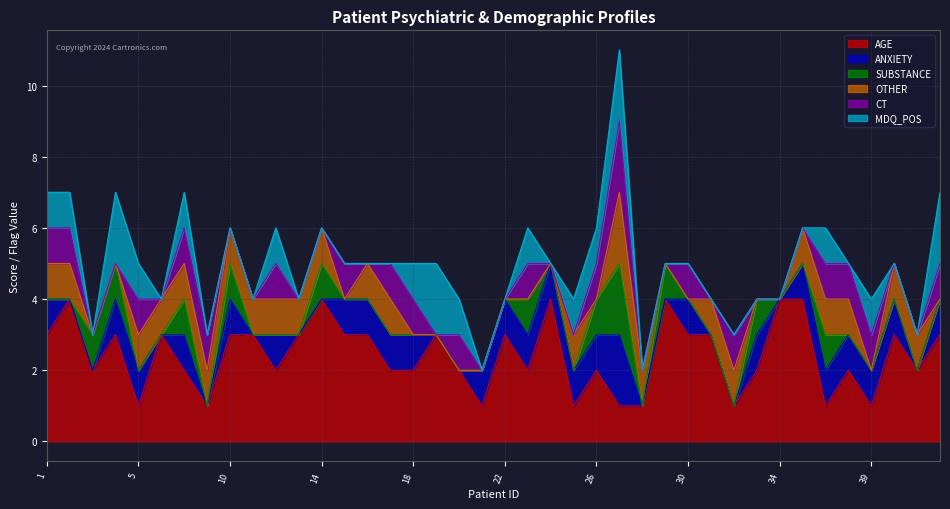

True or false: MDQ_POS has more than 1 points higher than both neighbors.

True